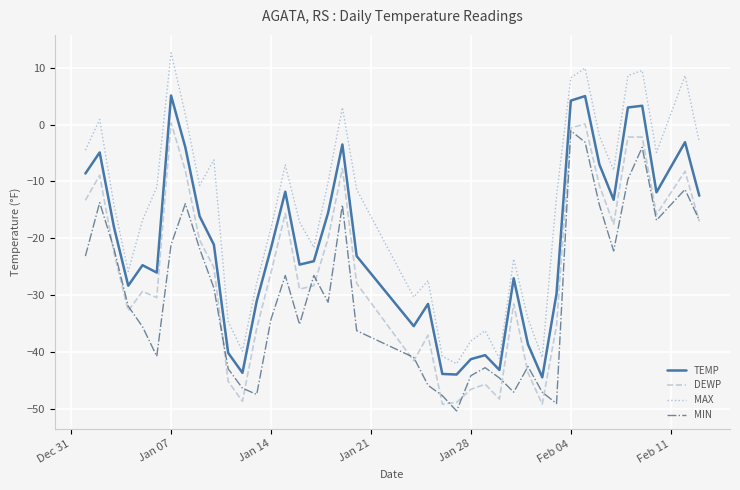

Which series has the largest total across all categories?

MAX